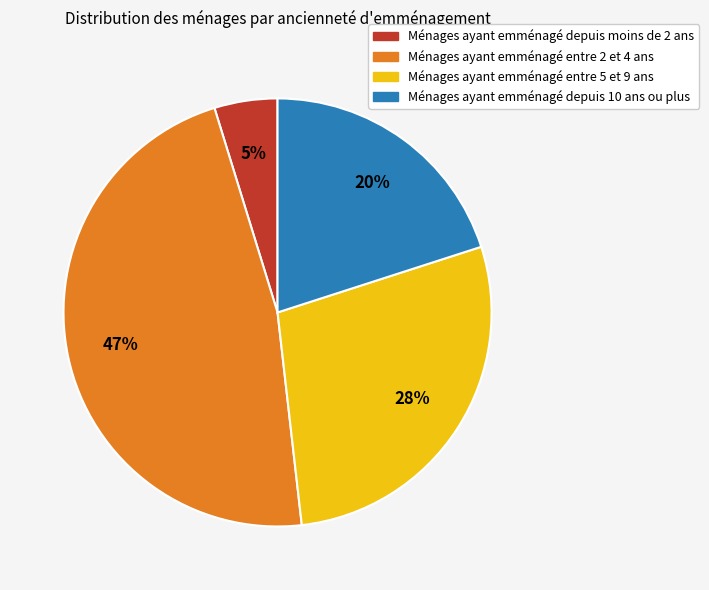

Is there any slice that represents more than half of the pie?

No